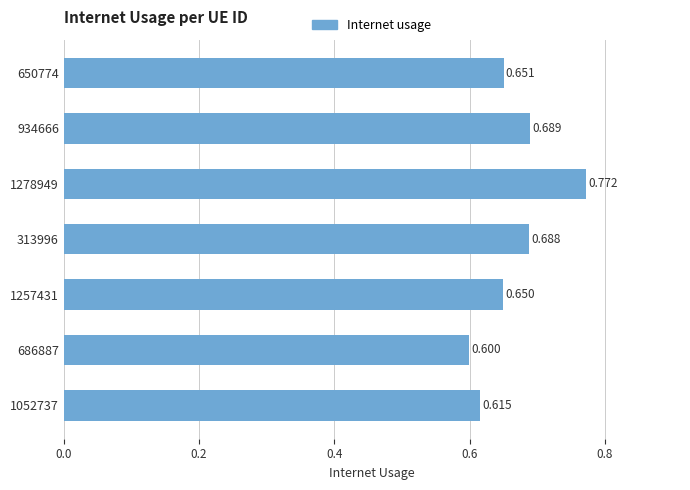

Rank the categories by value from highest to lowest.

1278949, 934666, 313996, 650774, 1257431, 1052737, 686887